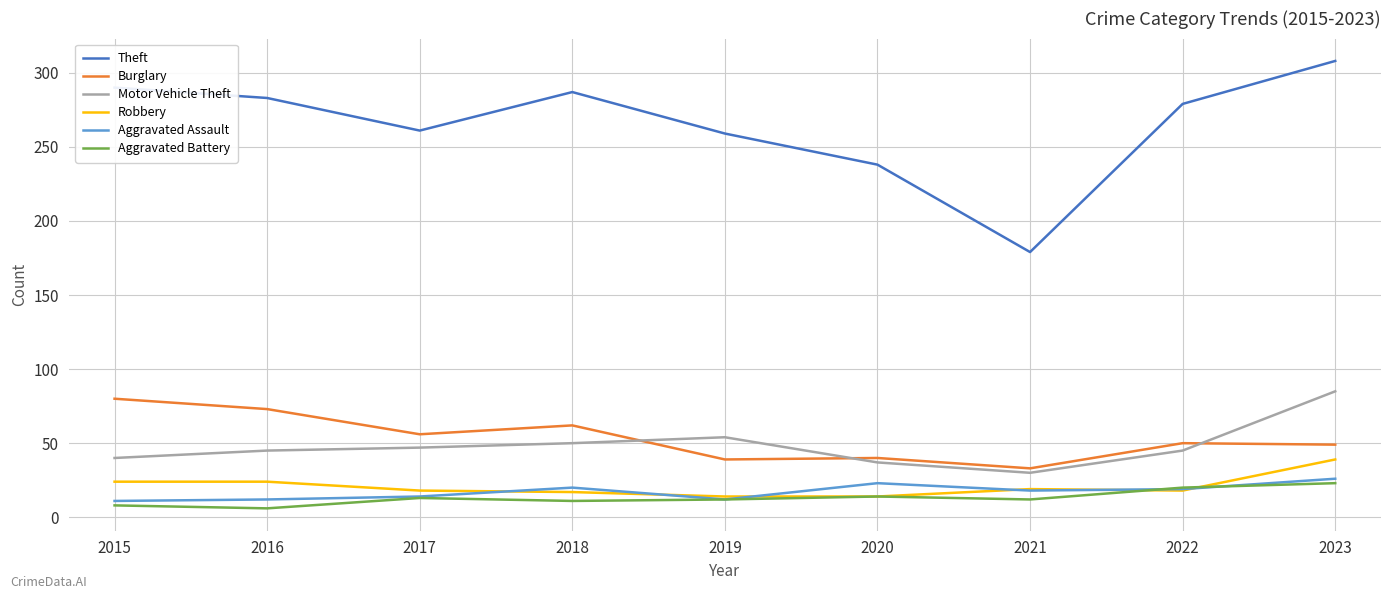

What is the total value across all series at 2019?

390